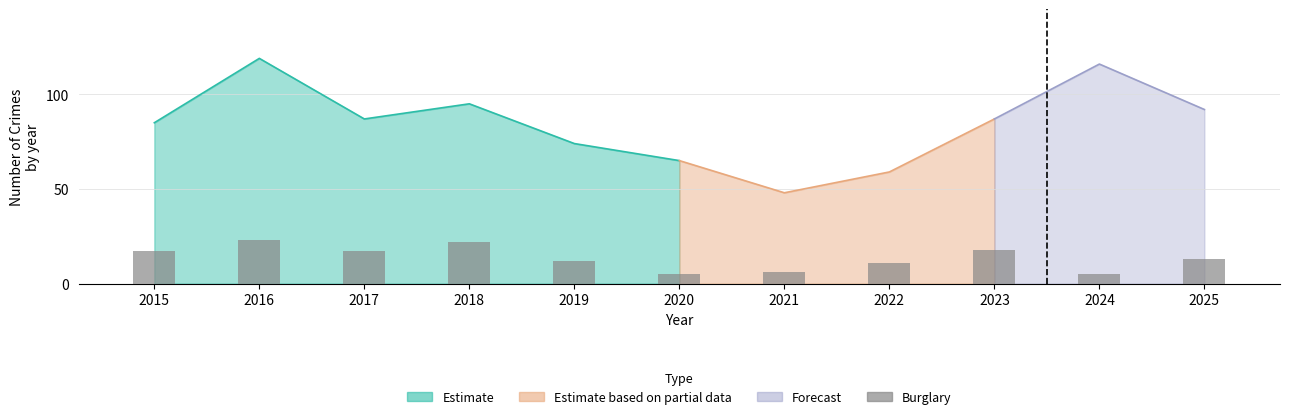

Which has a higher value, 2023 or 2018?

2018